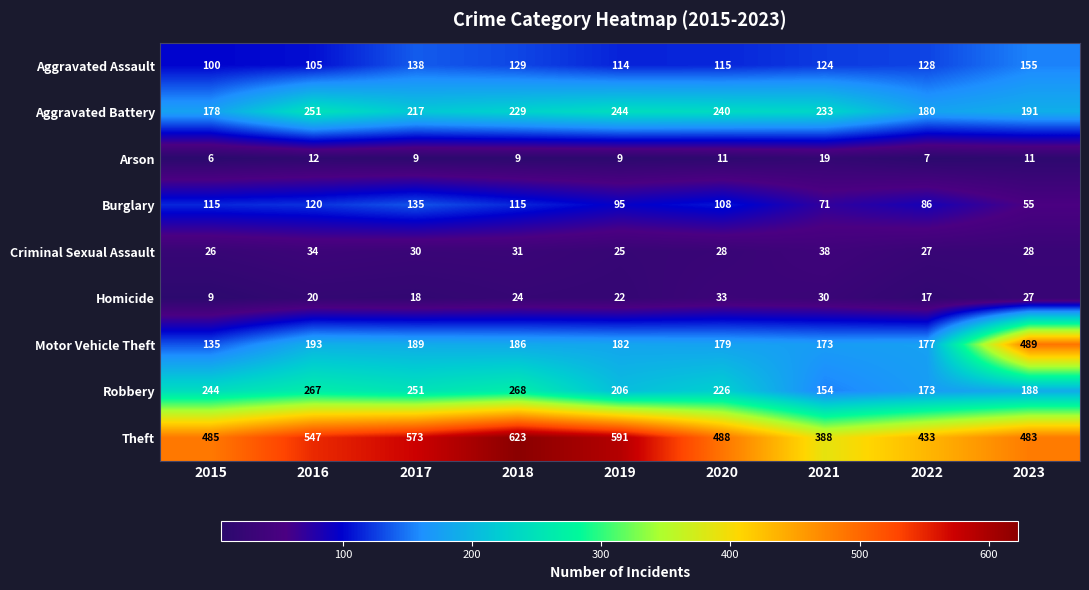

Is it true that Homicide equals 31 at 2018?

False